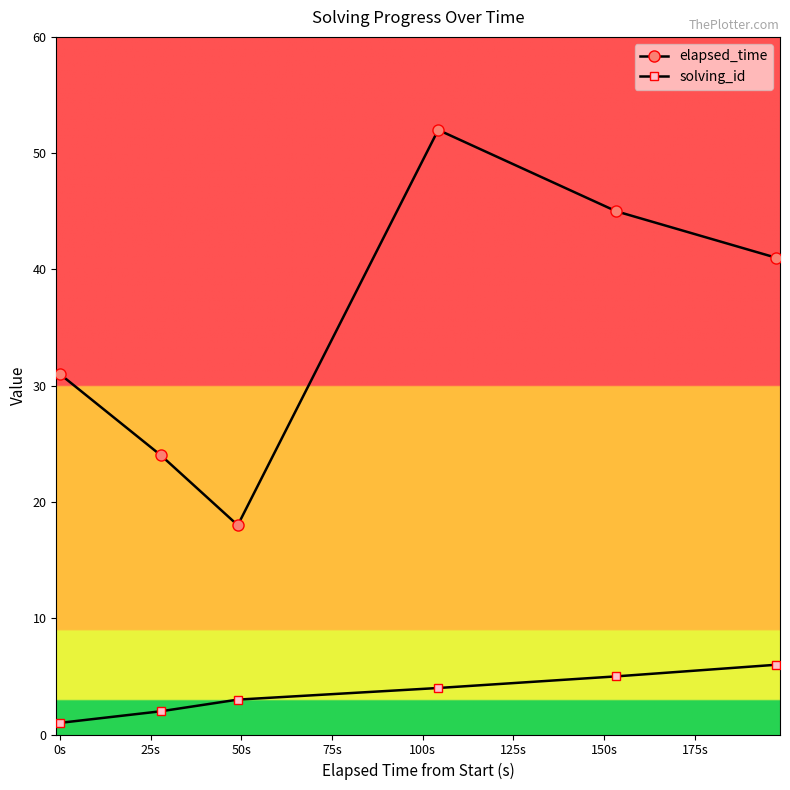

What is the greatest value displayed?

52